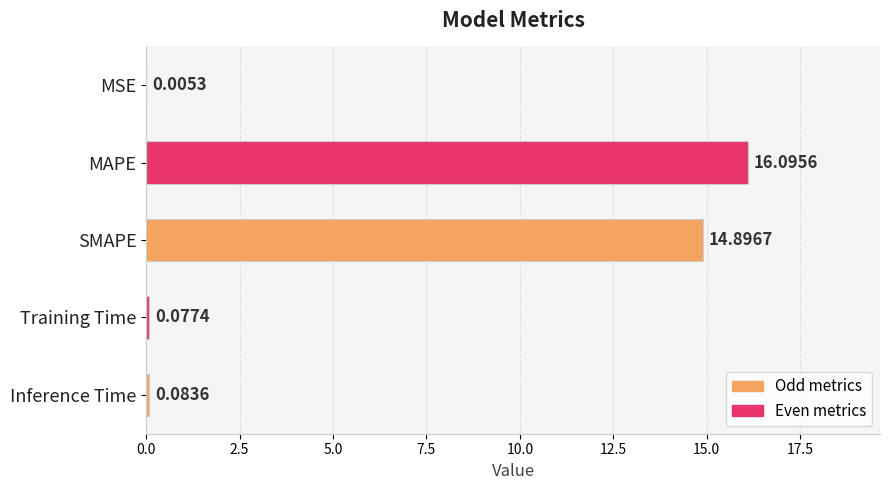

What is the maximum value shown in the chart?

16.1